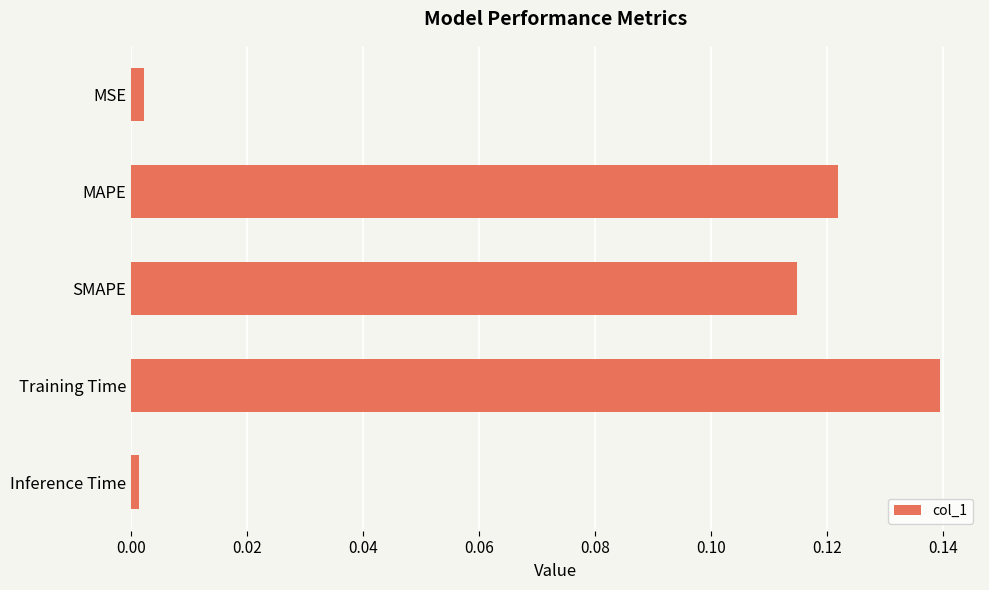

How many categories are shown in the chart?

5